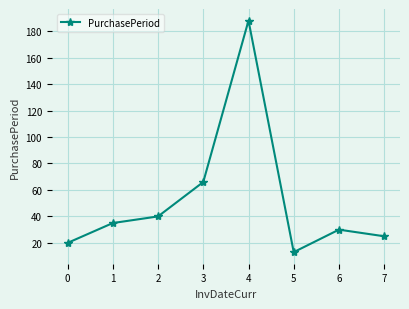

How many points are higher than both their immediate neighbors (excluding endpoints)?

2